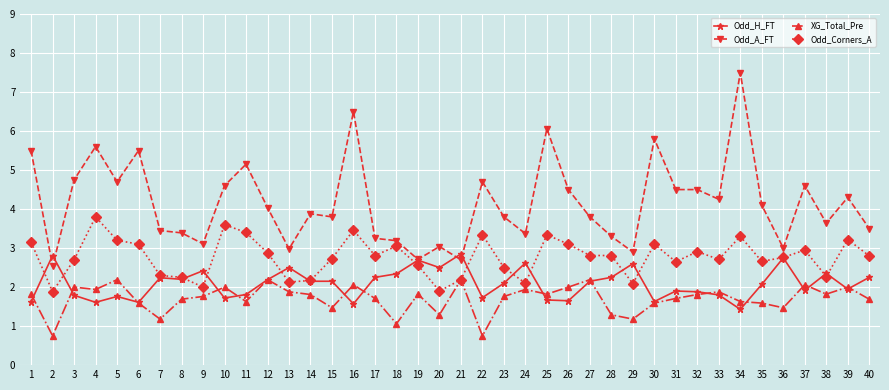

The value of Odd_H_FT at 6 is 2.5. True or false?

False